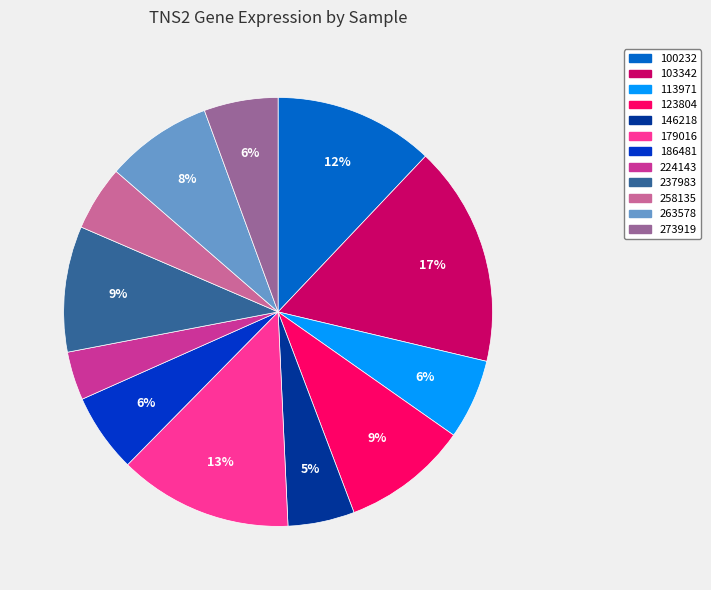

Which has a higher value, 237983 or 113971?

237983